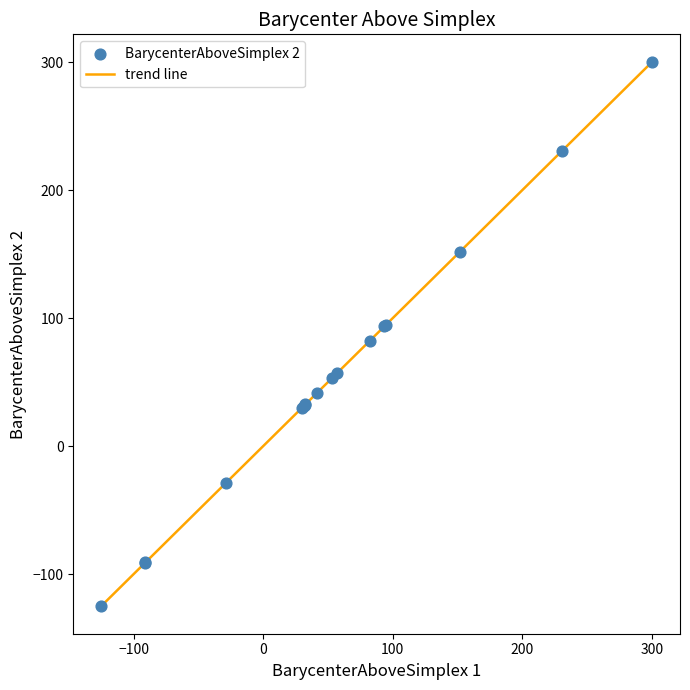

What is the minimum value shown in the chart?

-125.4